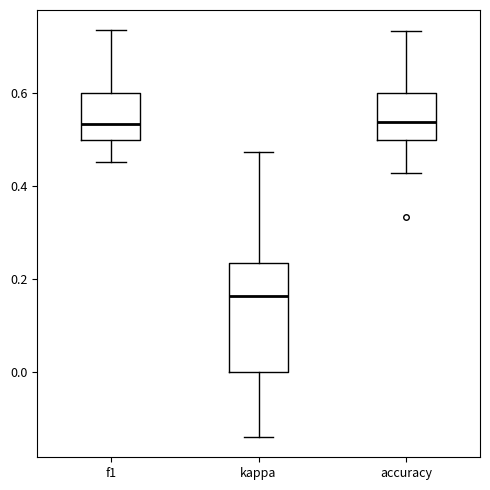

Reading left to right, transcribe this box plot: for each box, give where its median line is, the range the box spans, and where its two whiskers end, as read against the y-axis. The values are not printed on the chart, so give them approximately, as read against the axis.

f1: median 0.54, box 0.50 to 0.60, whiskers 0.46 to 0.74
kappa: median 0.16, box 0.00 to 0.24, whiskers -0.14 to 0.48
accuracy: median 0.54, box 0.50 to 0.60, whiskers 0.42 to 0.74